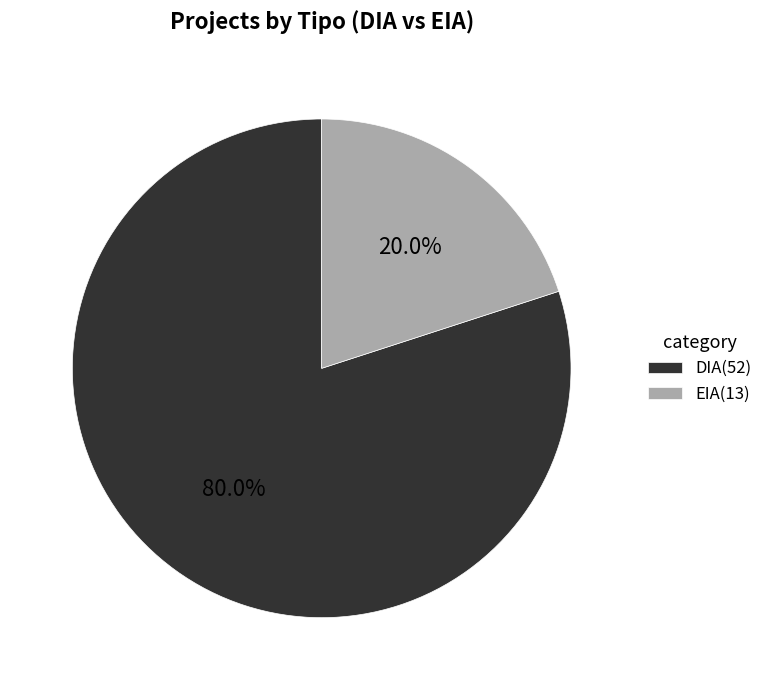

Rank the categories by value from lowest to highest.

EIA, DIA